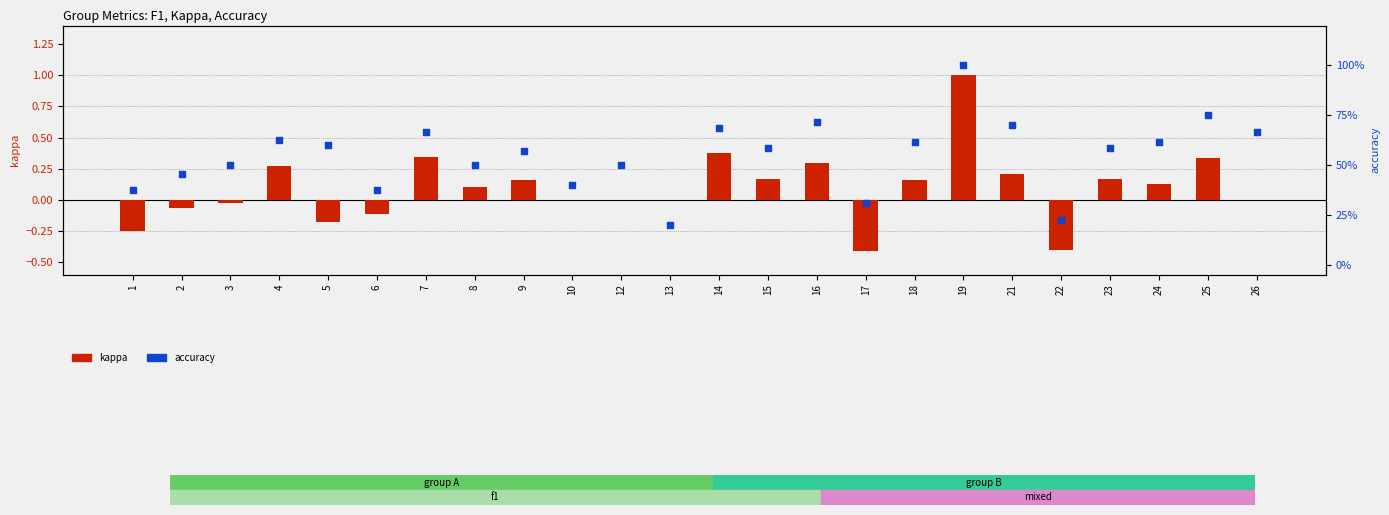

Which series has the largest total across all categories?

accuracy